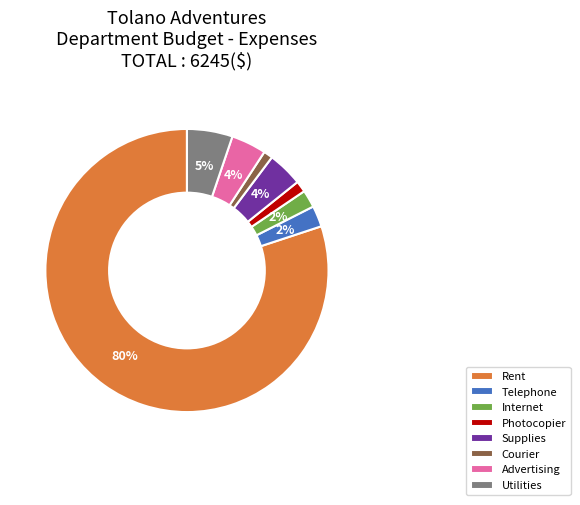

How many segments does this pie chart have?

8